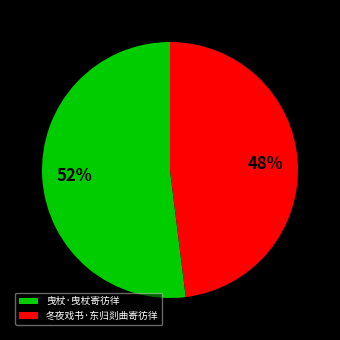

To the nearest percent, what portion does 曳杖·曳杖寄彷徉 represent?

52%